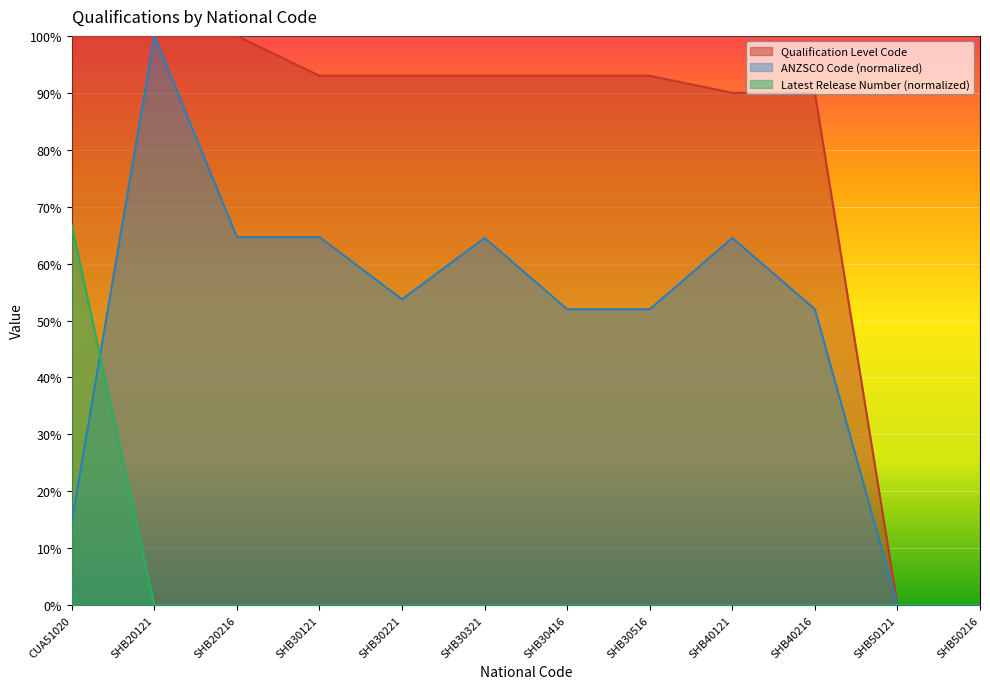

Which label corresponds to the smallest value in the chart?

SHB50121